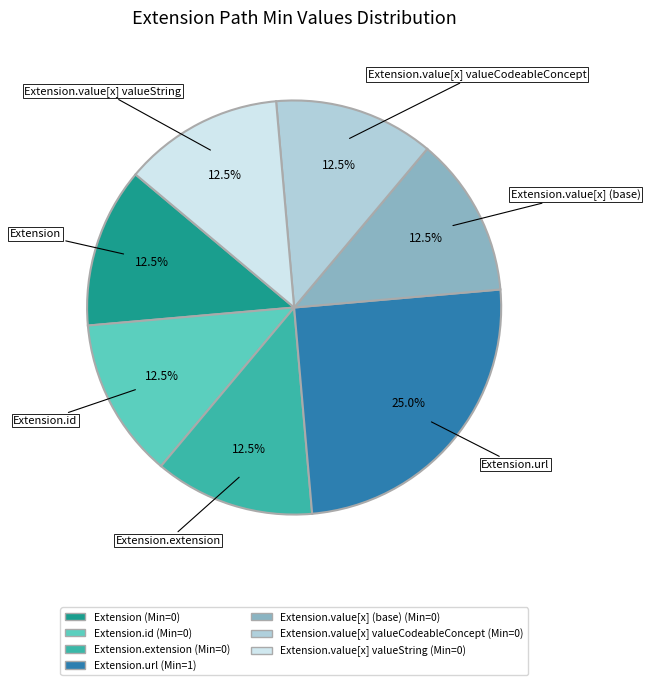

Does any single category account for the majority?

No